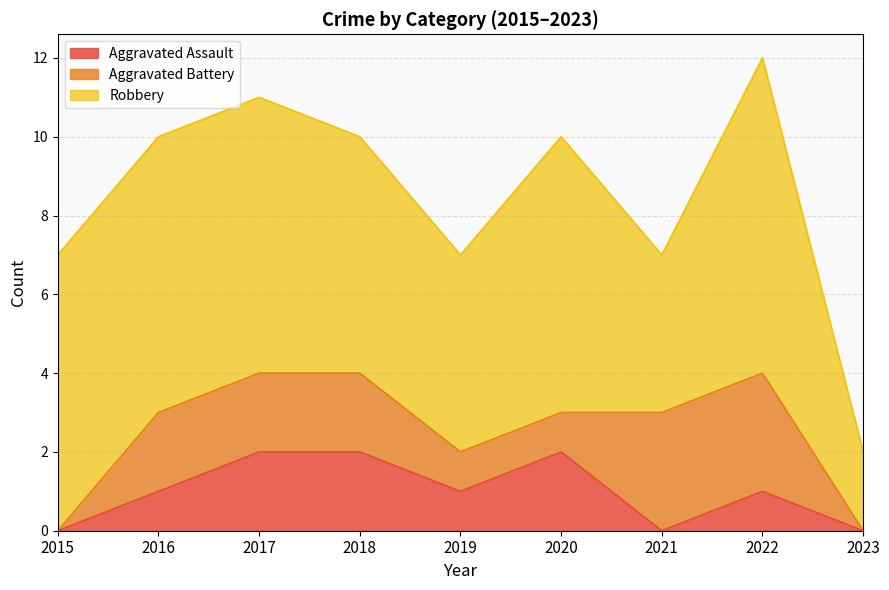

True or false: Aggravated Assault has more than 2 points higher than both neighbors.

False